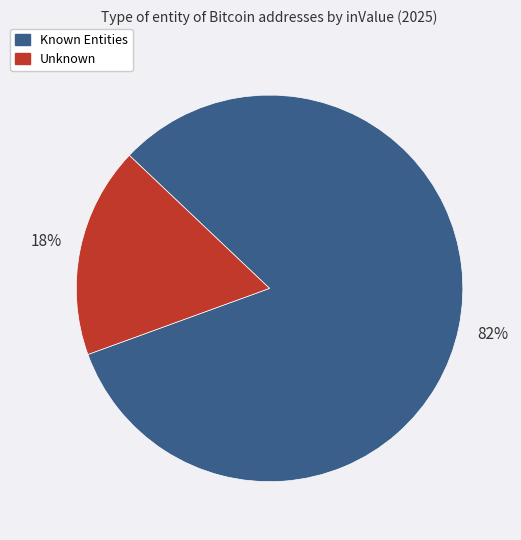

To the nearest percent, what is the average slice percentage?

50%